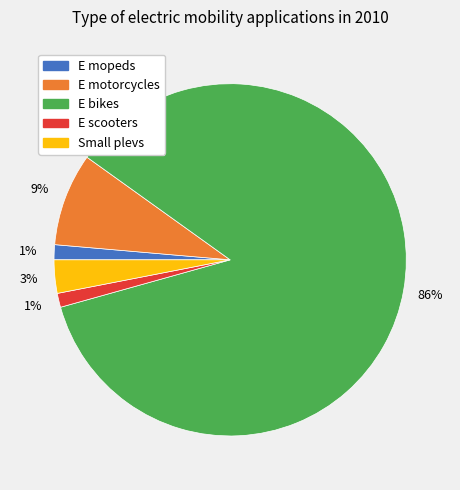

What is the majority slice?

E bikes